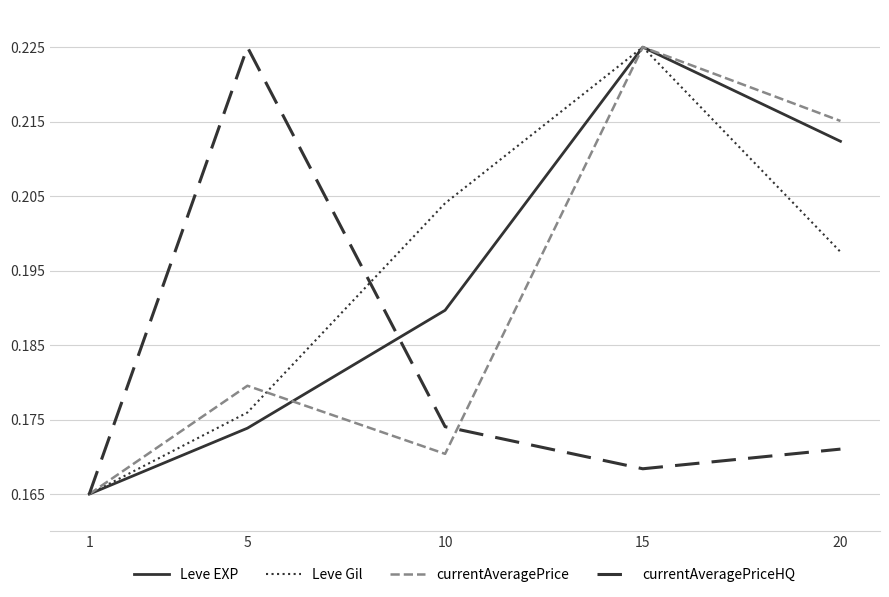

What are all the series names shown in the legend?

Leve EXP, Leve Gil, currentAveragePrice, currentAveragePriceHQ